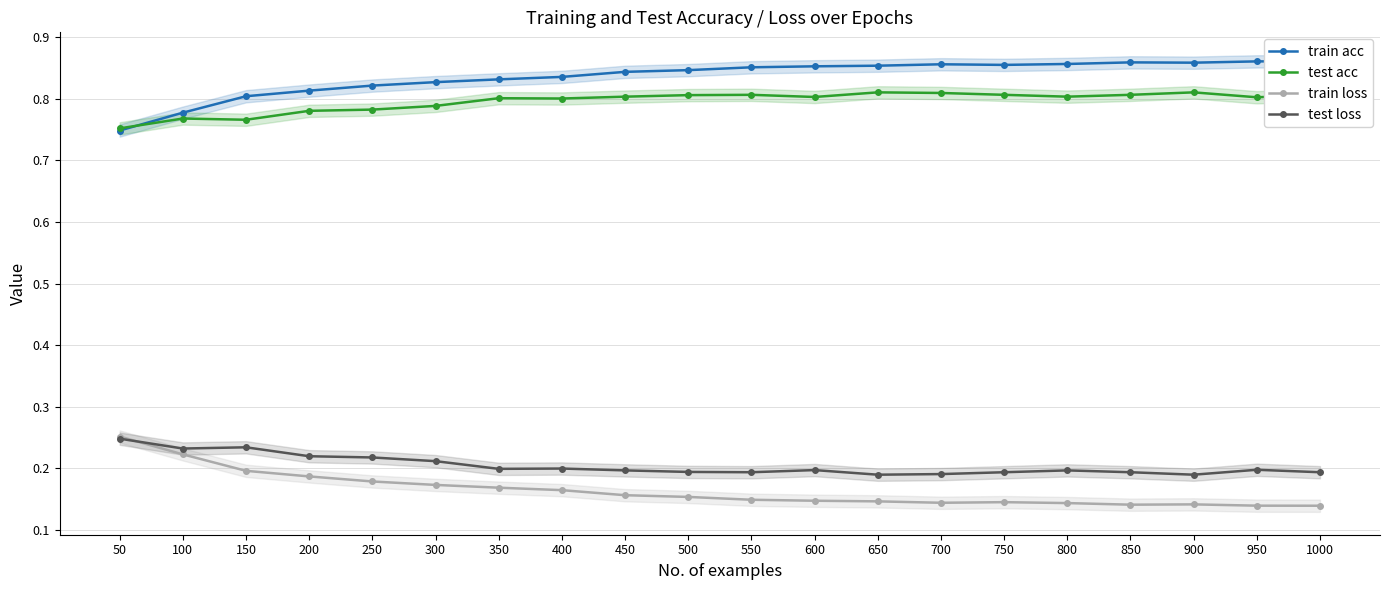

What is the difference between the maximum and minimum values in the test loss series?

0.1